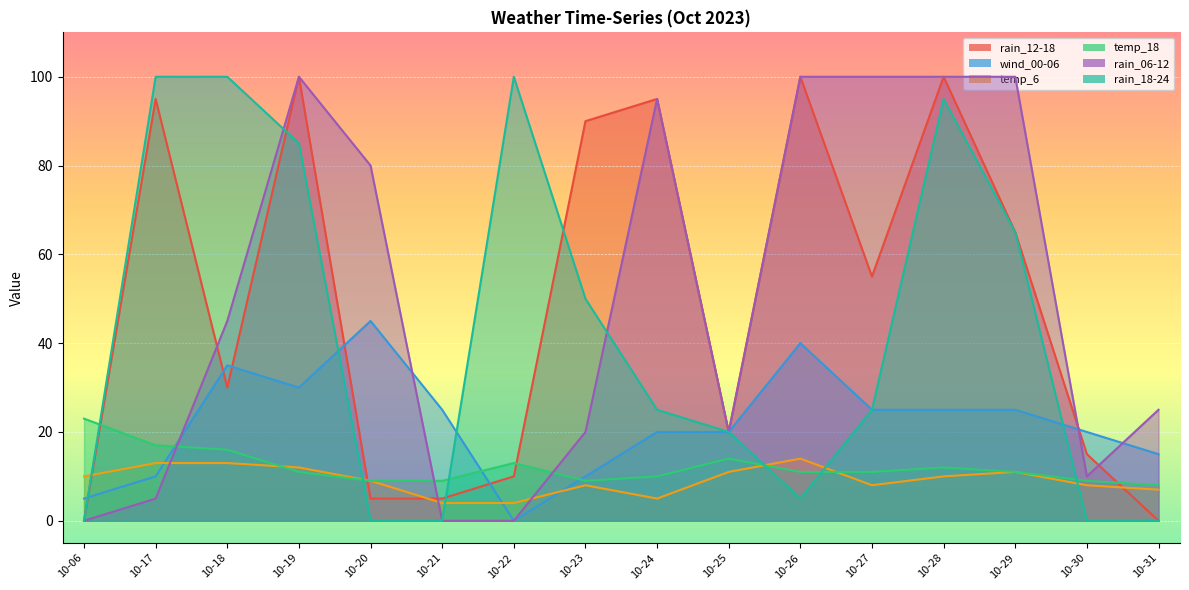

Rank the categories by rain_12-18 value from lowest to highest.

10-06, 10-31, 10-20, 10-21, 10-22, 10-30, 10-25, 10-18, 10-27, 10-29, 10-23, 10-17, 10-24, 10-19, 10-26, 10-28